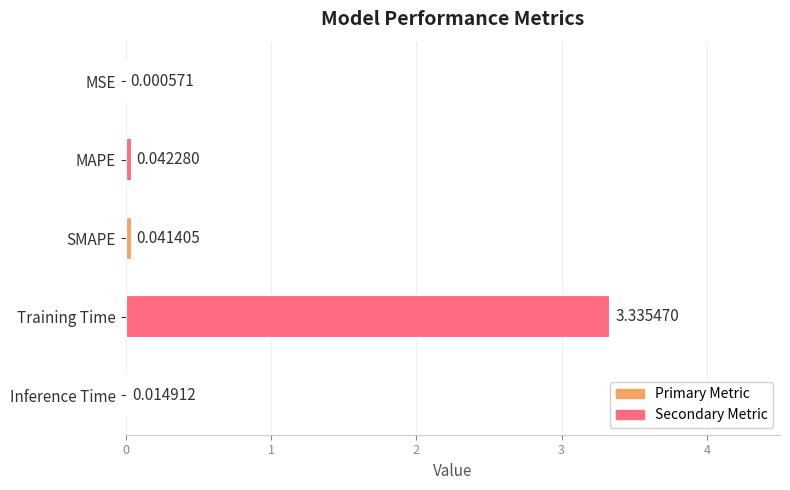

Which has a higher value, Training Time or Inference Time?

Training Time